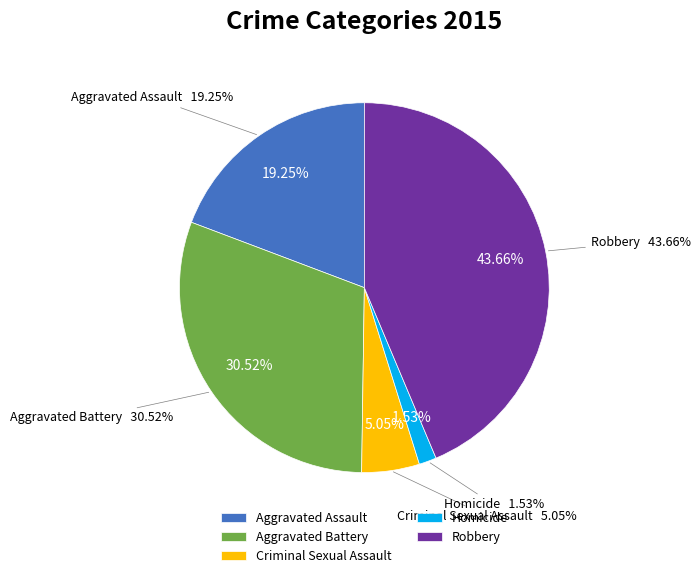

True or false: Aggravated Assault accounts for 19% of the total.

True